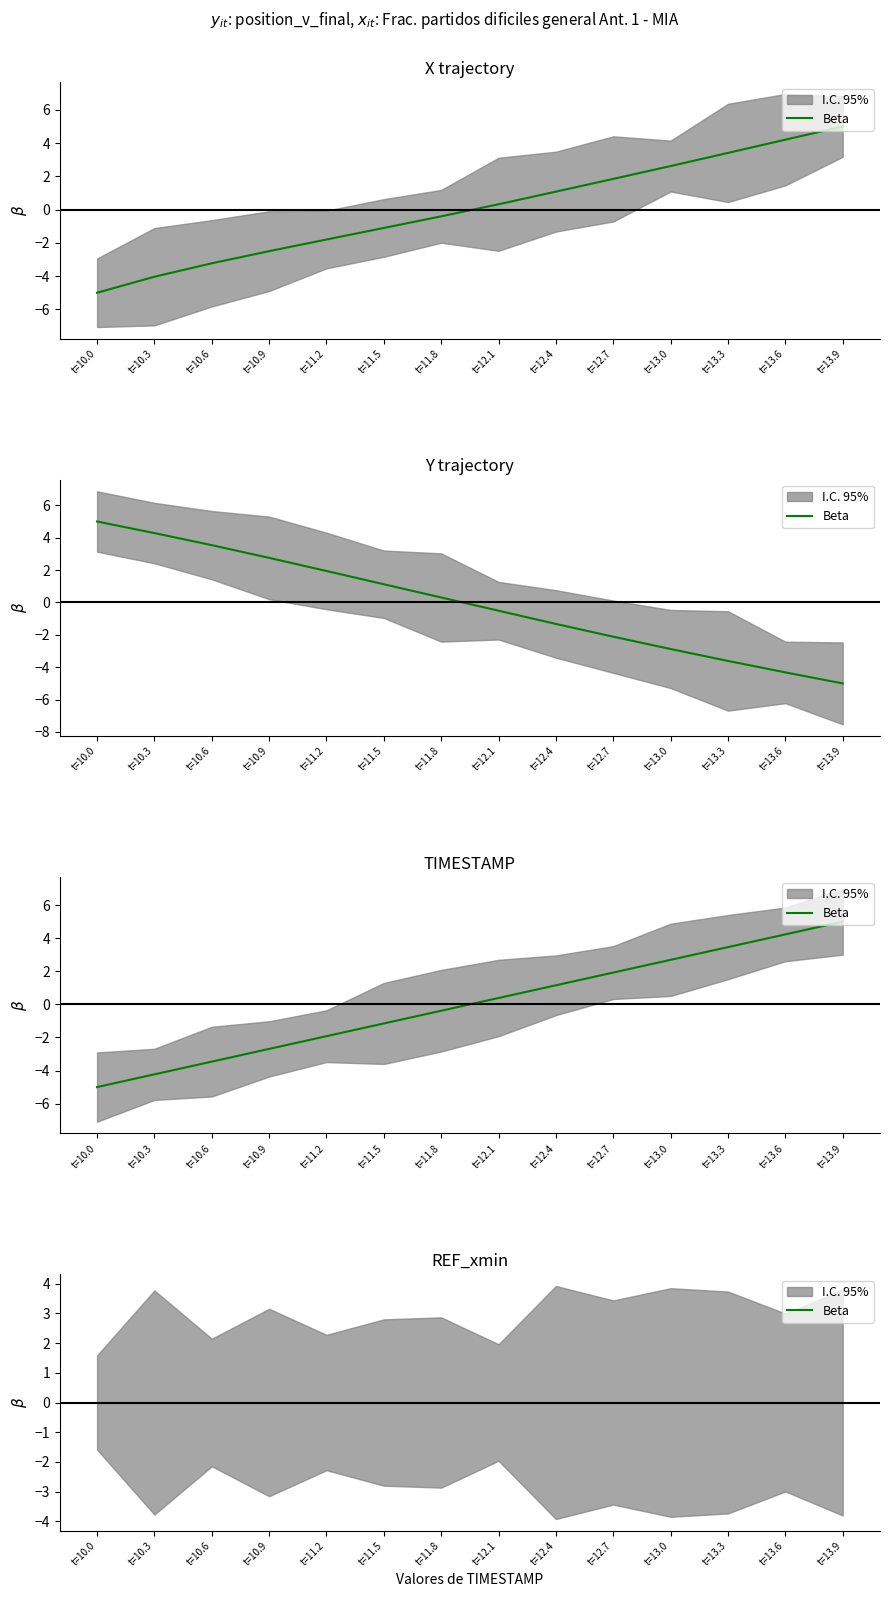

After their last crossing, which series has the higher values: TIMESTAMP or X?

TIMESTAMP